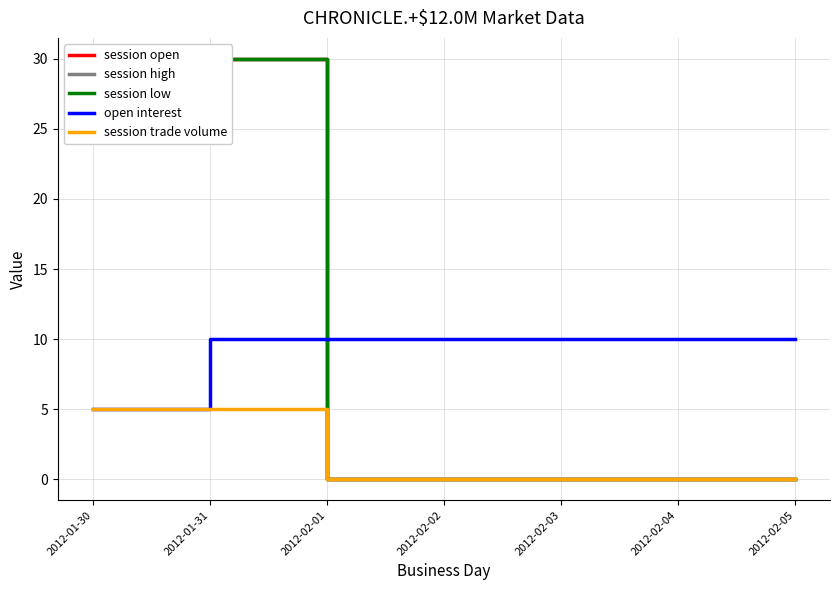

What are all the series names shown in the legend?

session open, session high, session low, open interest, session trade volume